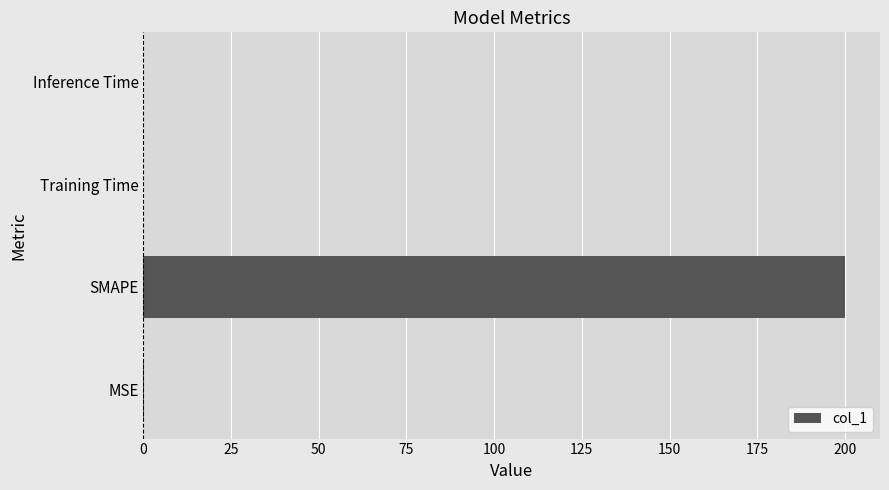

What is the sum of all values?

200.1